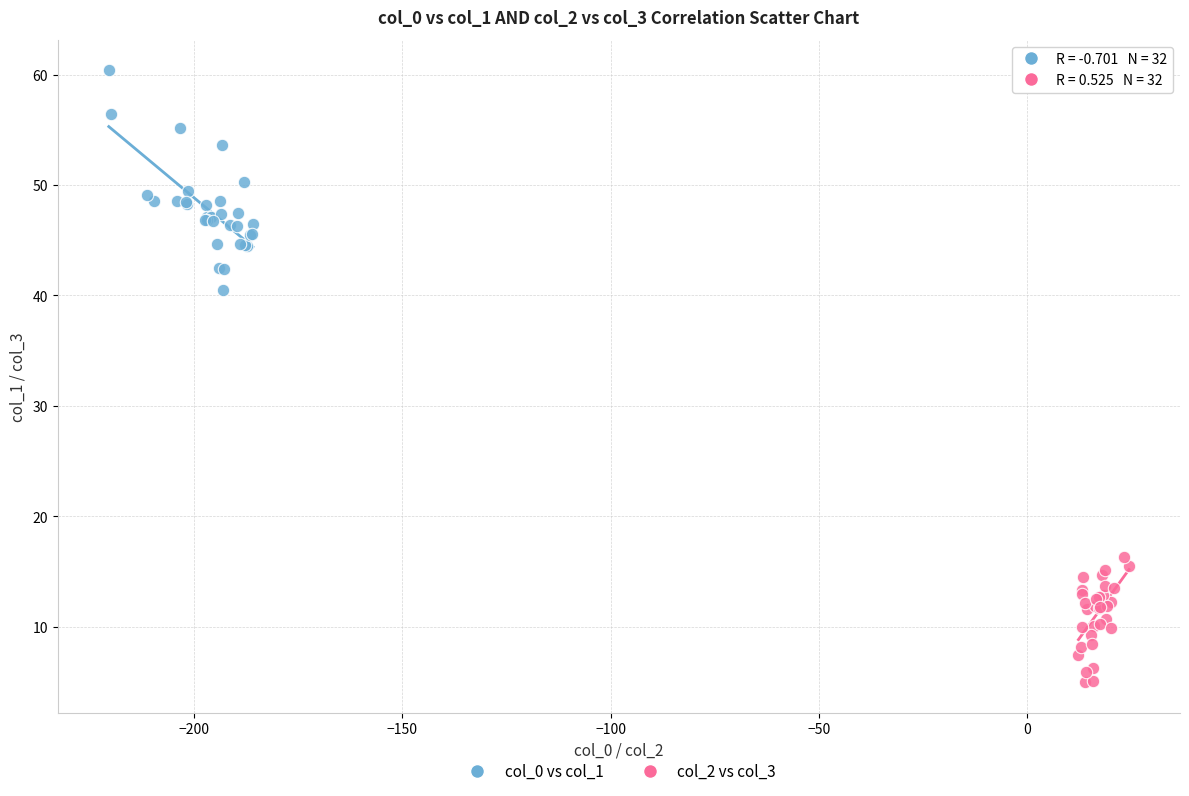

Which series reaches the minimum Y coordinate?

col_2 vs col_3